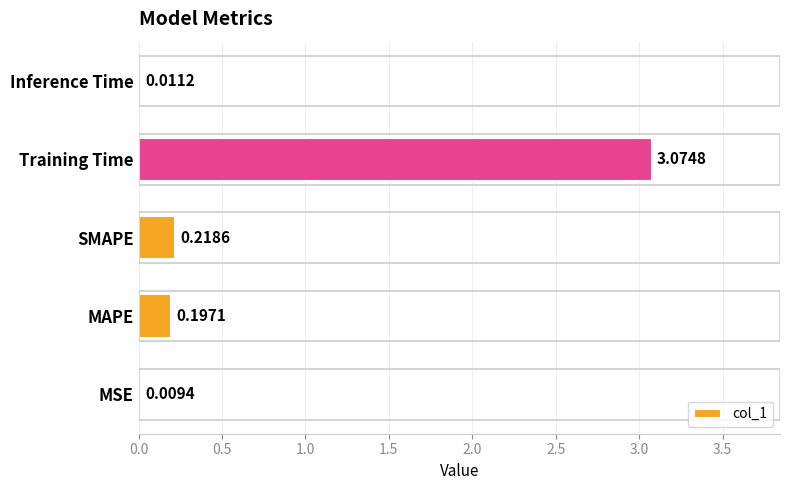

Are the bars grouped side by side (vs. stacked)?

No